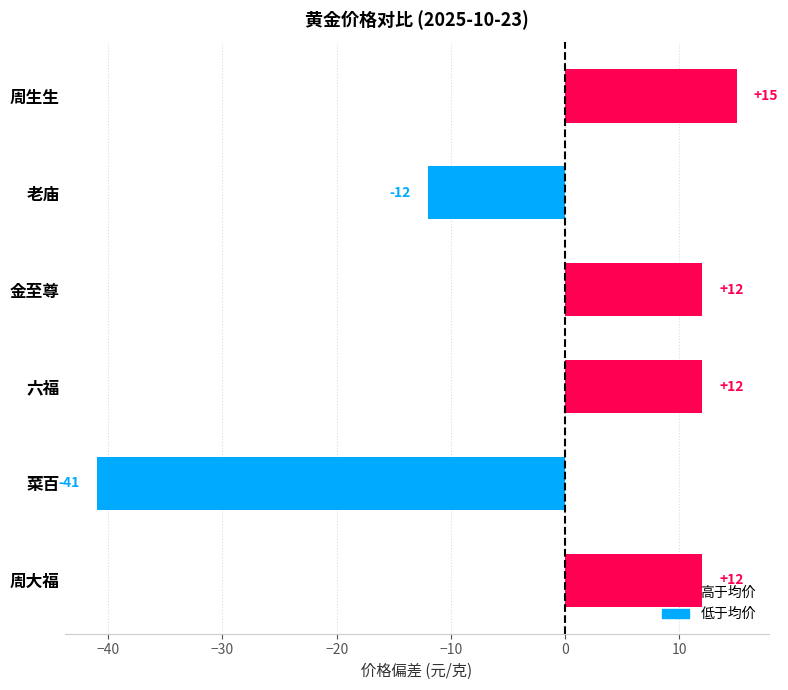

True or false: the data shows 25 at 周生生.

False